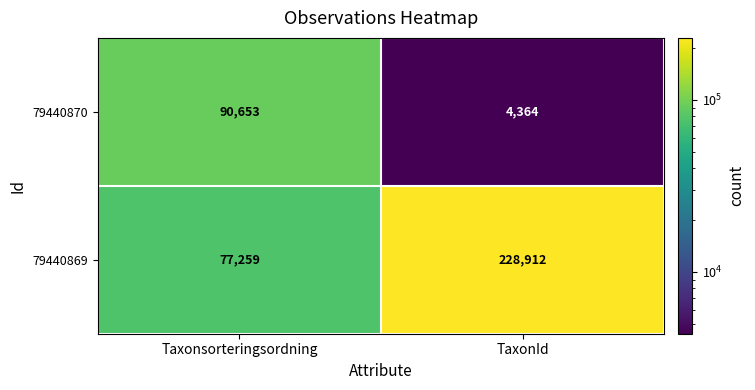

Between Taxonsorteringsordning and TaxonId, which series saw the biggest shift?

79440869